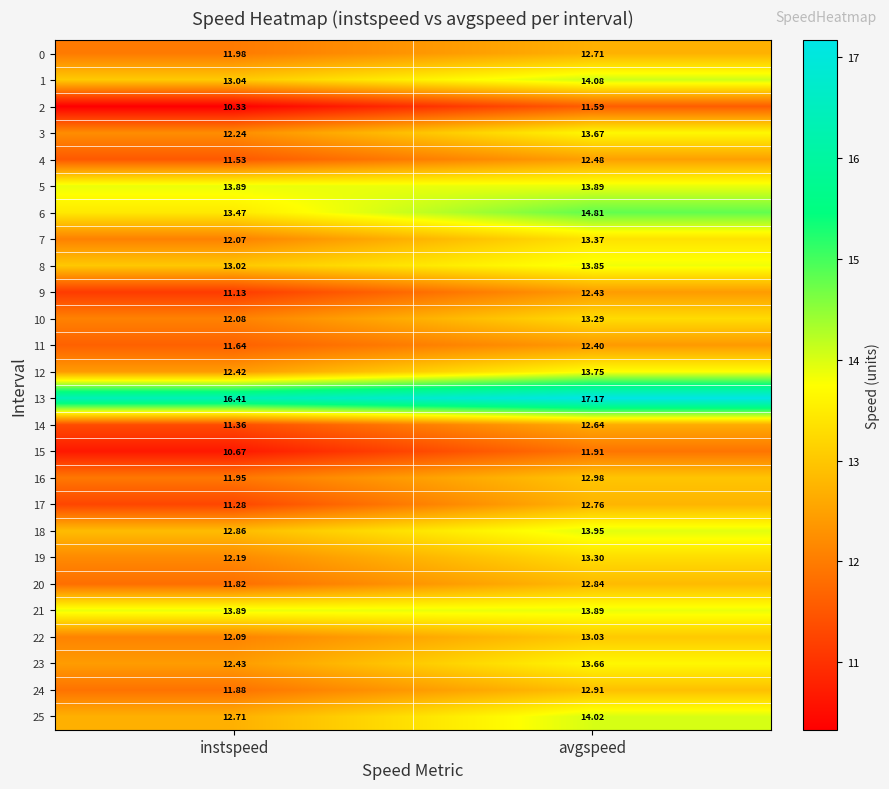

Which category has the highest value across all series?

avgspeed